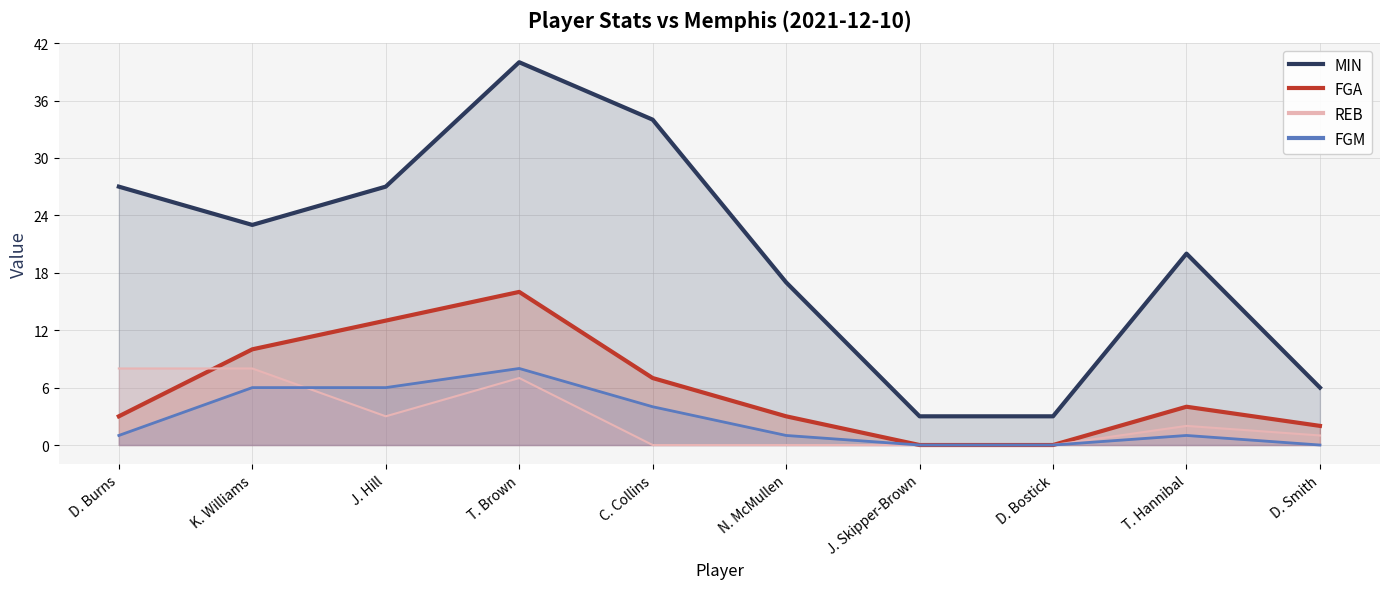

What is the sum of all REB values?

29